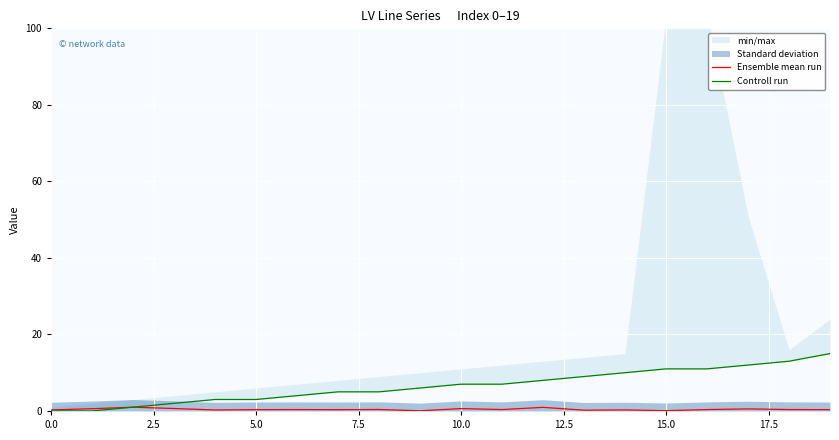

What value does the Ensemble mean run series have at 12?

0.9